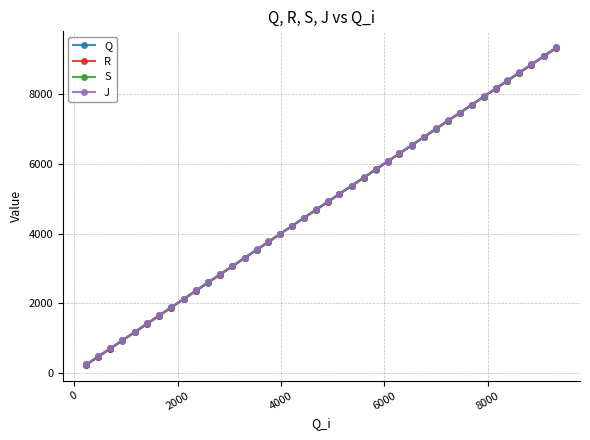

At how many categories does at least one series exceed 8228?

5